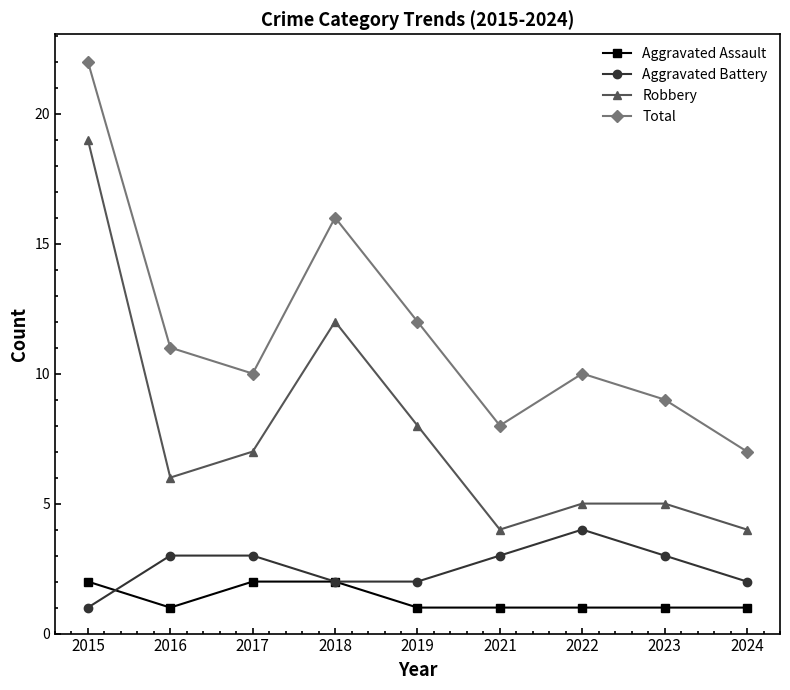

Between 2015 and 2023, which series saw the biggest shift?

Robbery